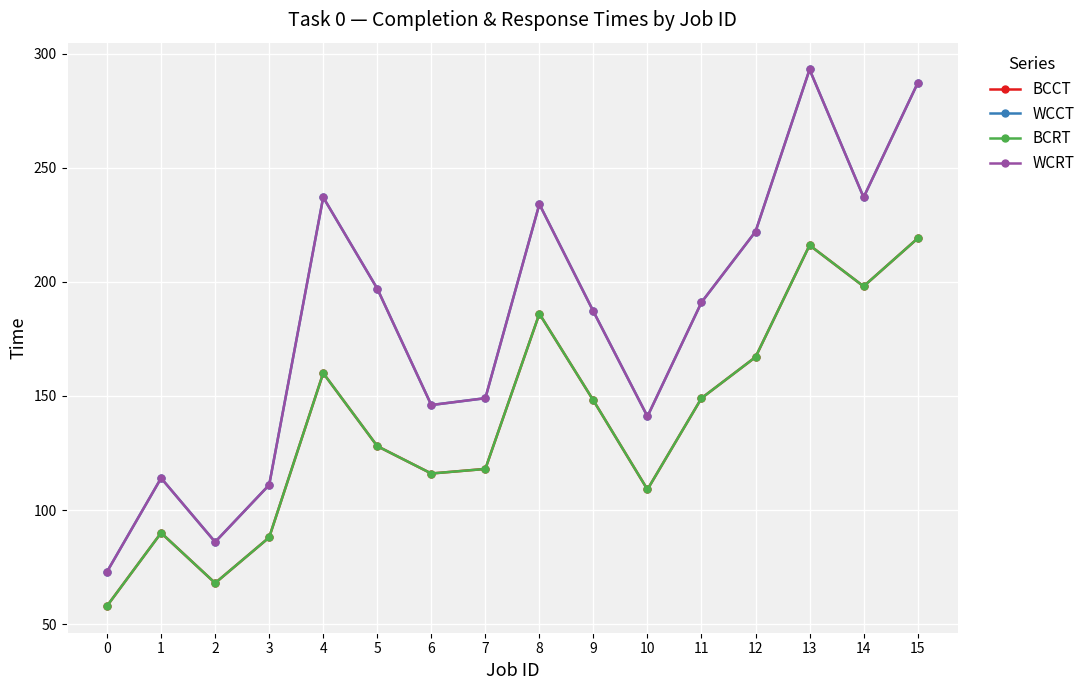

What is the minimum value for BCCT?

58